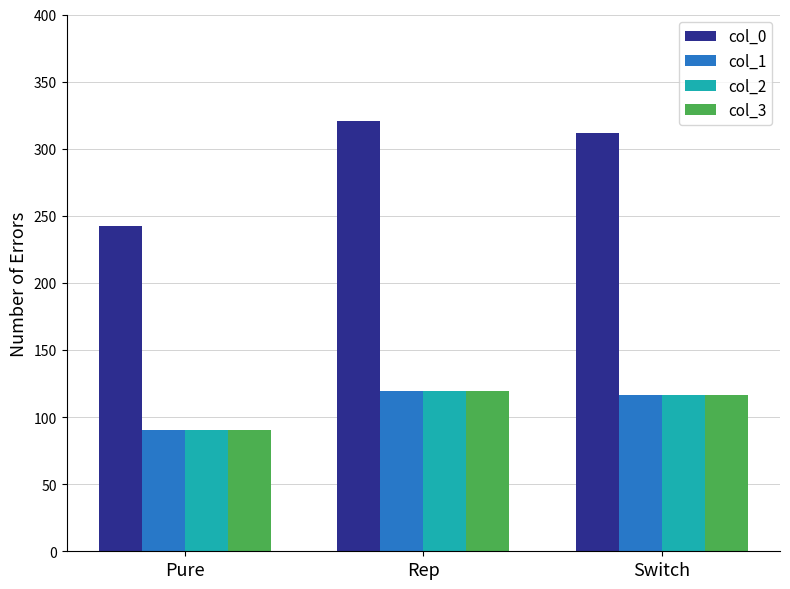

What is the difference between the highest and lowest values at Pure?

152.0